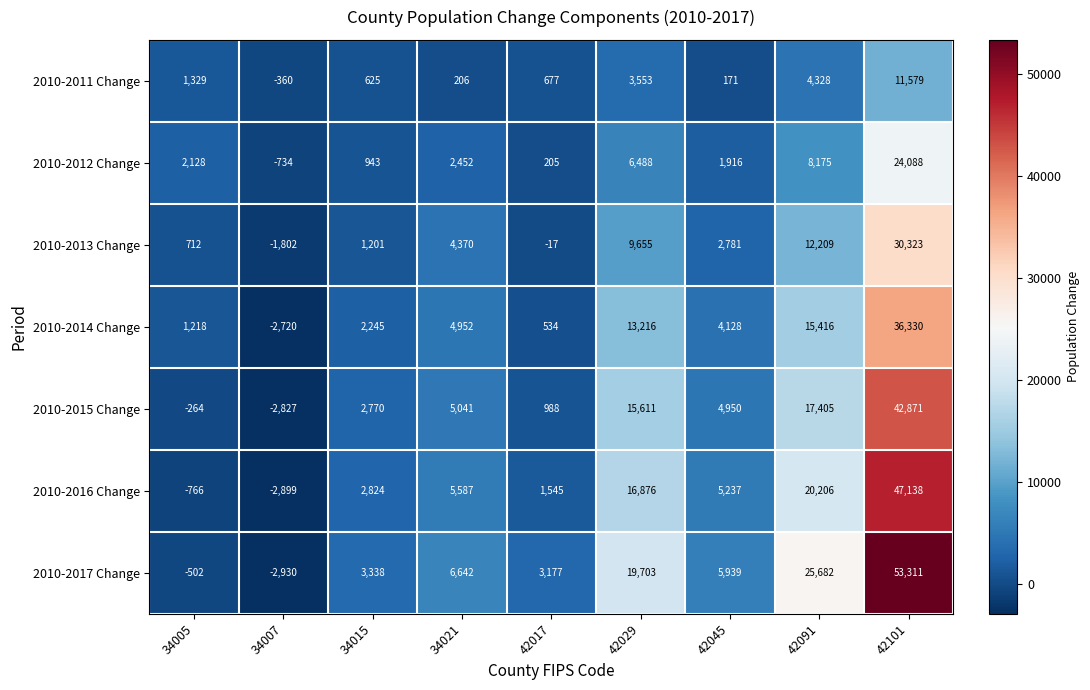

Where does the 2010-2015 Change series first go above 4950?

34021